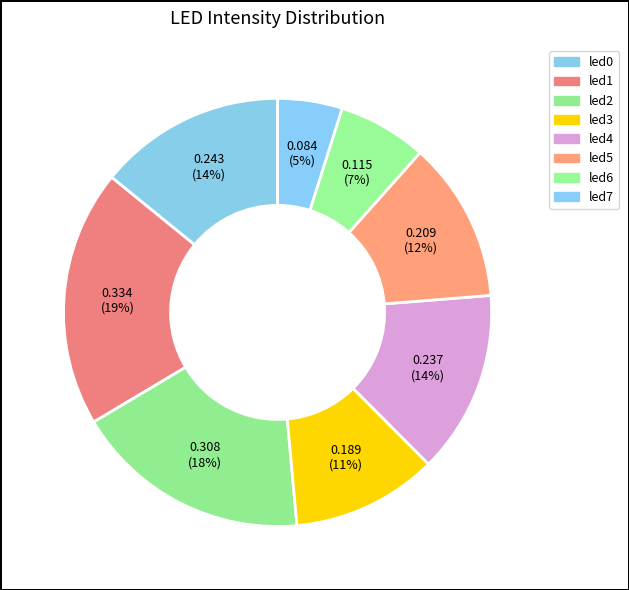

To the nearest percent, what percentage of the pie is led2?

18%